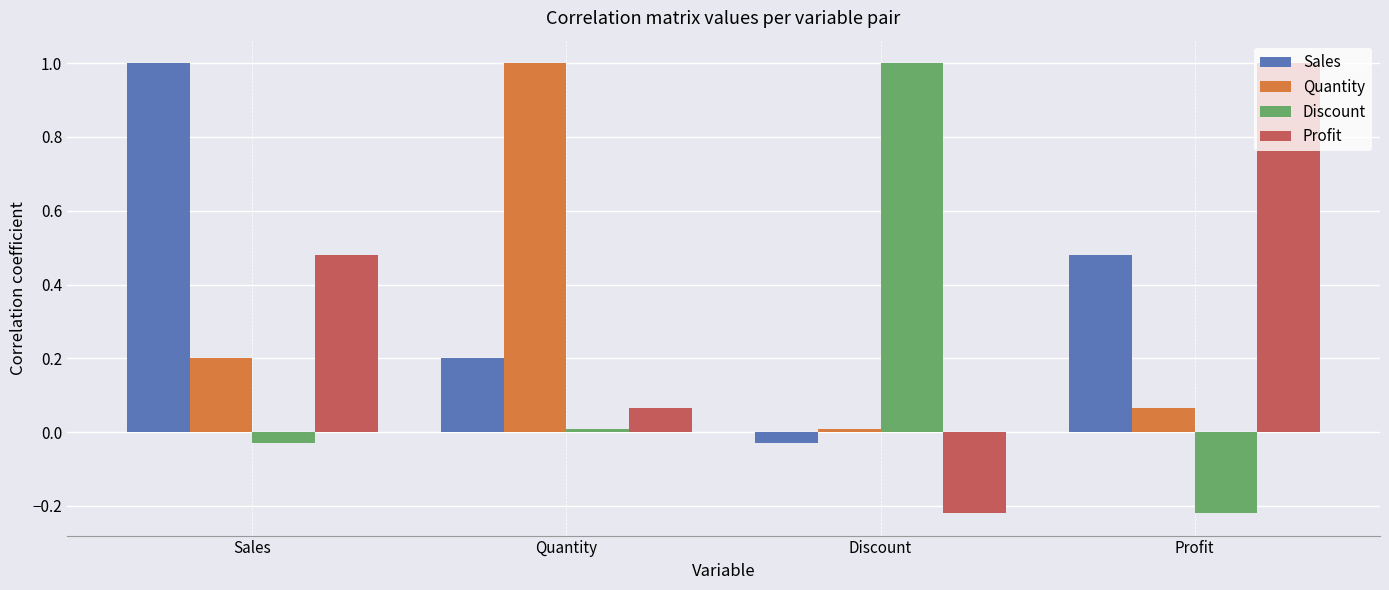

The value of Discount at Quantity is 0.0. True or false?

True